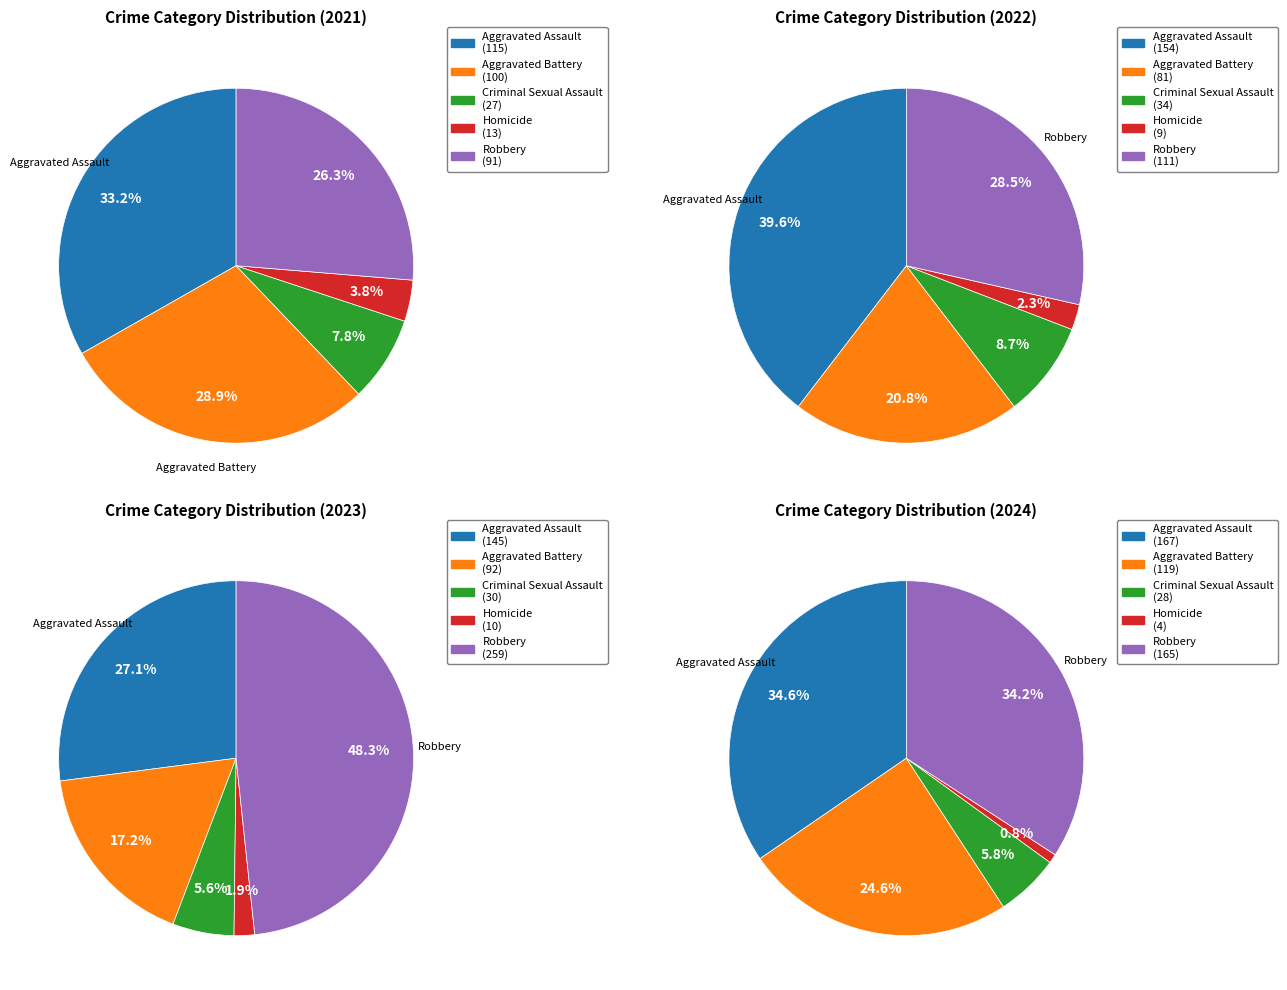

How many slices are in this pie chart?

5